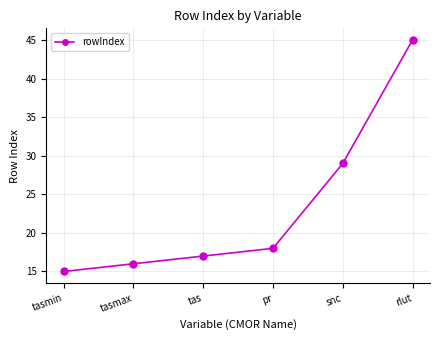

How many data points does each series have?

6